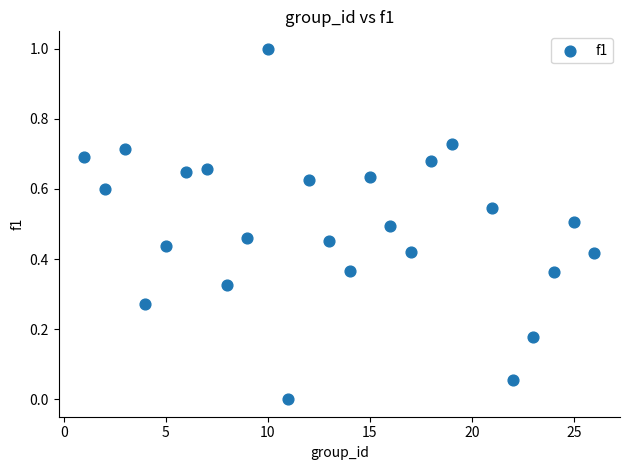

What is the range of Y values (max minus min)?

1.0